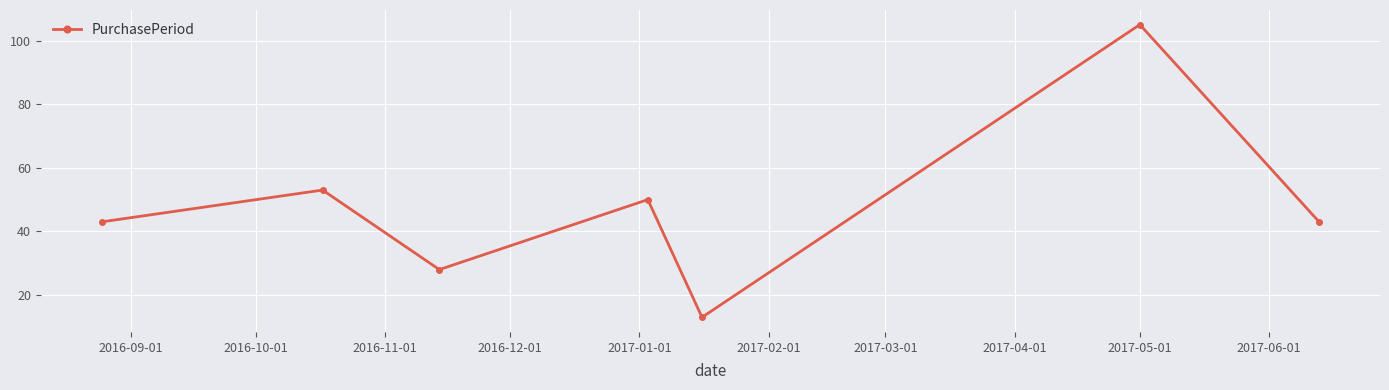

Reading left to right, transcribe all the data shown in this chart.

43	53	28	50	13	105	43